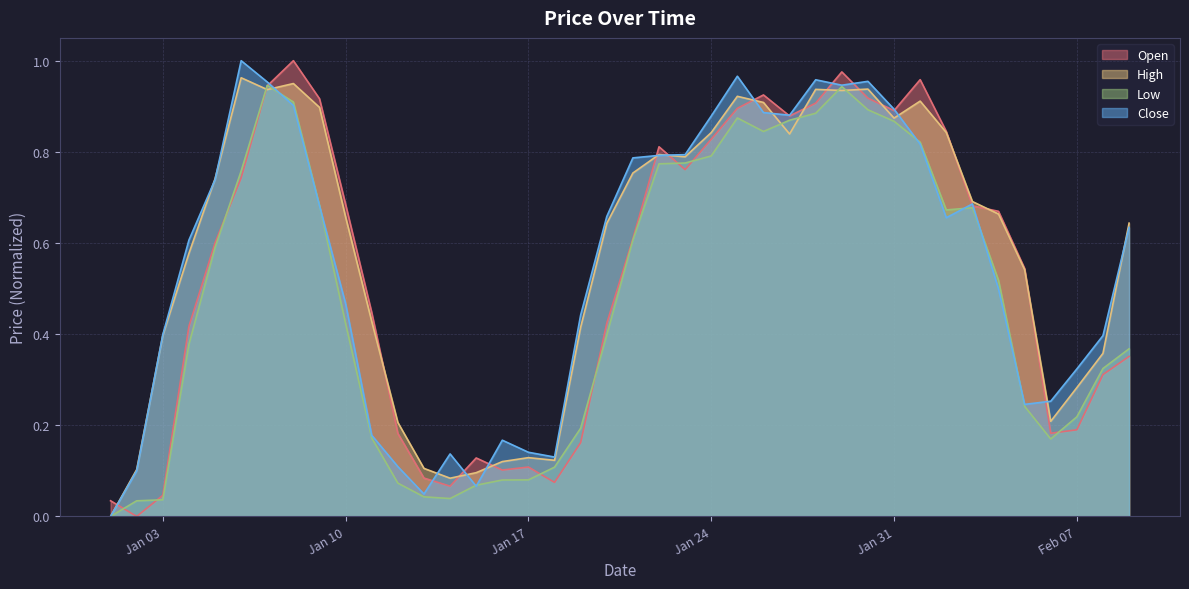

Which series has the widest spread of values?

Close